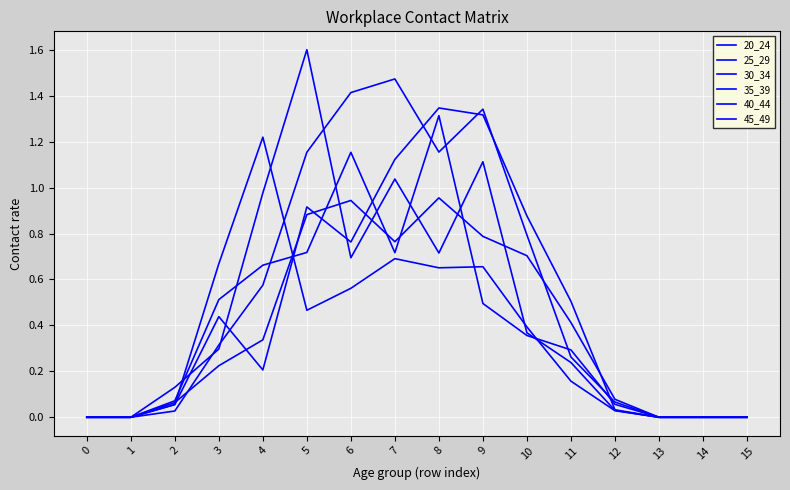

How many lines are shown in the chart?

6